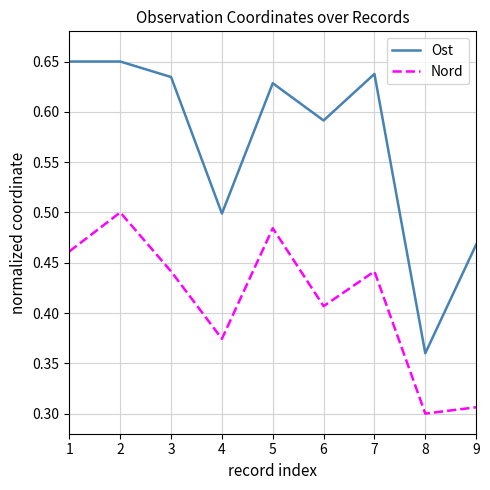

Does the chart have visible grid lines?

Yes